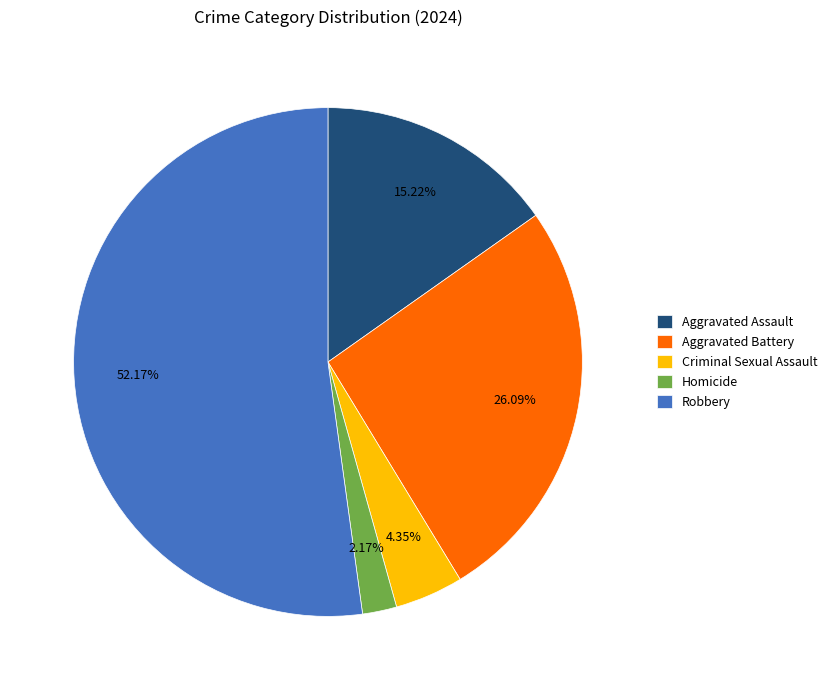

Which has a higher value, Aggravated Battery or Homicide?

Aggravated Battery